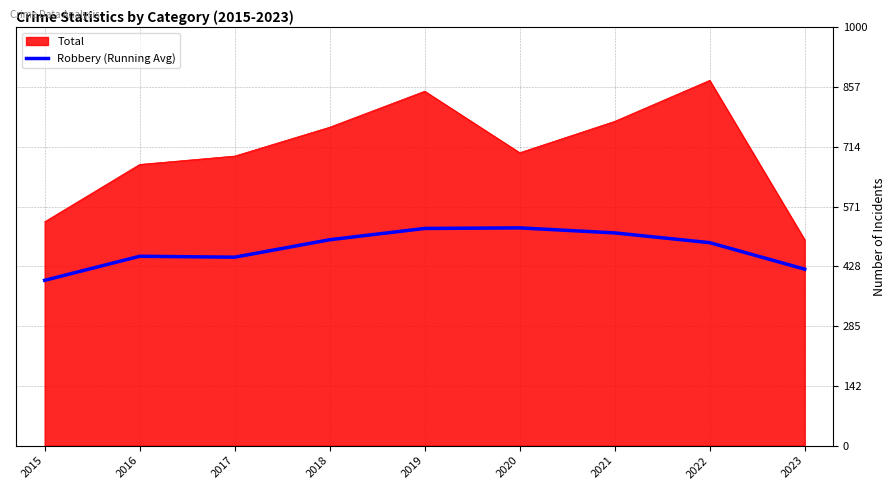

At which category does the chart reach its minimum across all series?

2015